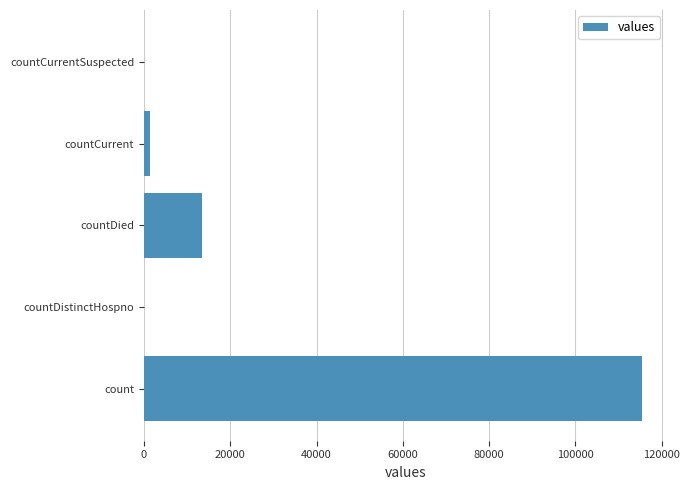

Reading bottom to top, what are all the values shown in this chart?

count=115379	countDistinctHospno=0	countDied=13343	countCurrent=1383	countCurrentSuspected=0